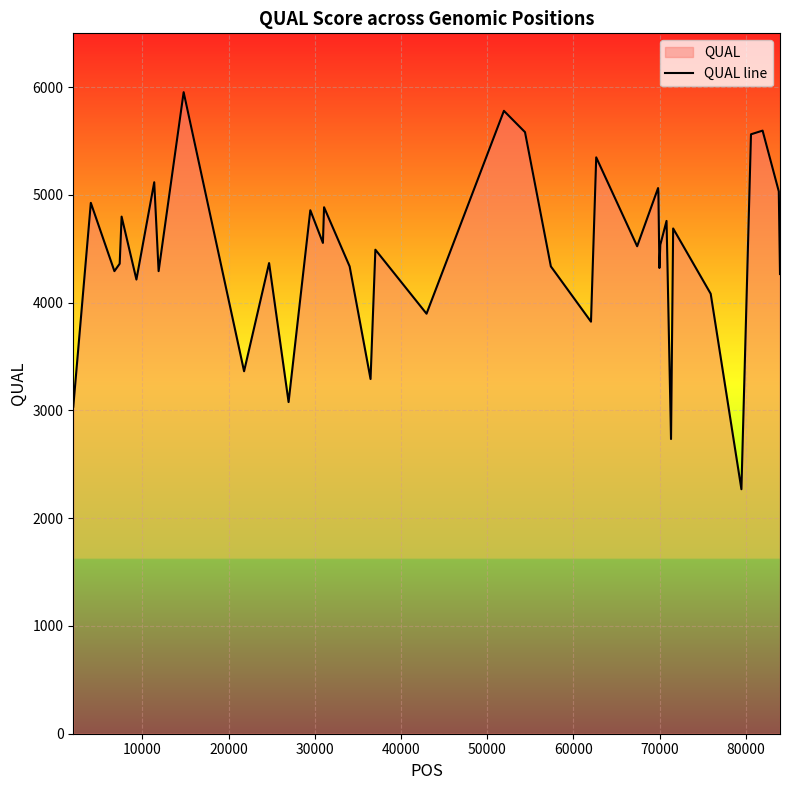

How many interior local peaks (higher than both neighbors) does the data have?

14